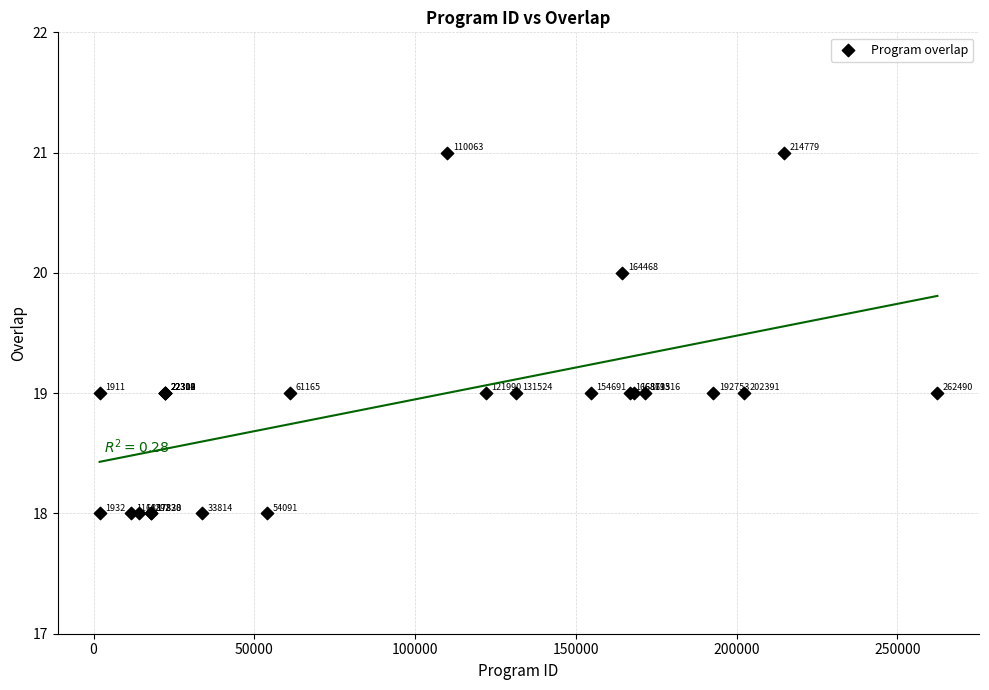

What Y value in the scatter plot is closest to 19?

19